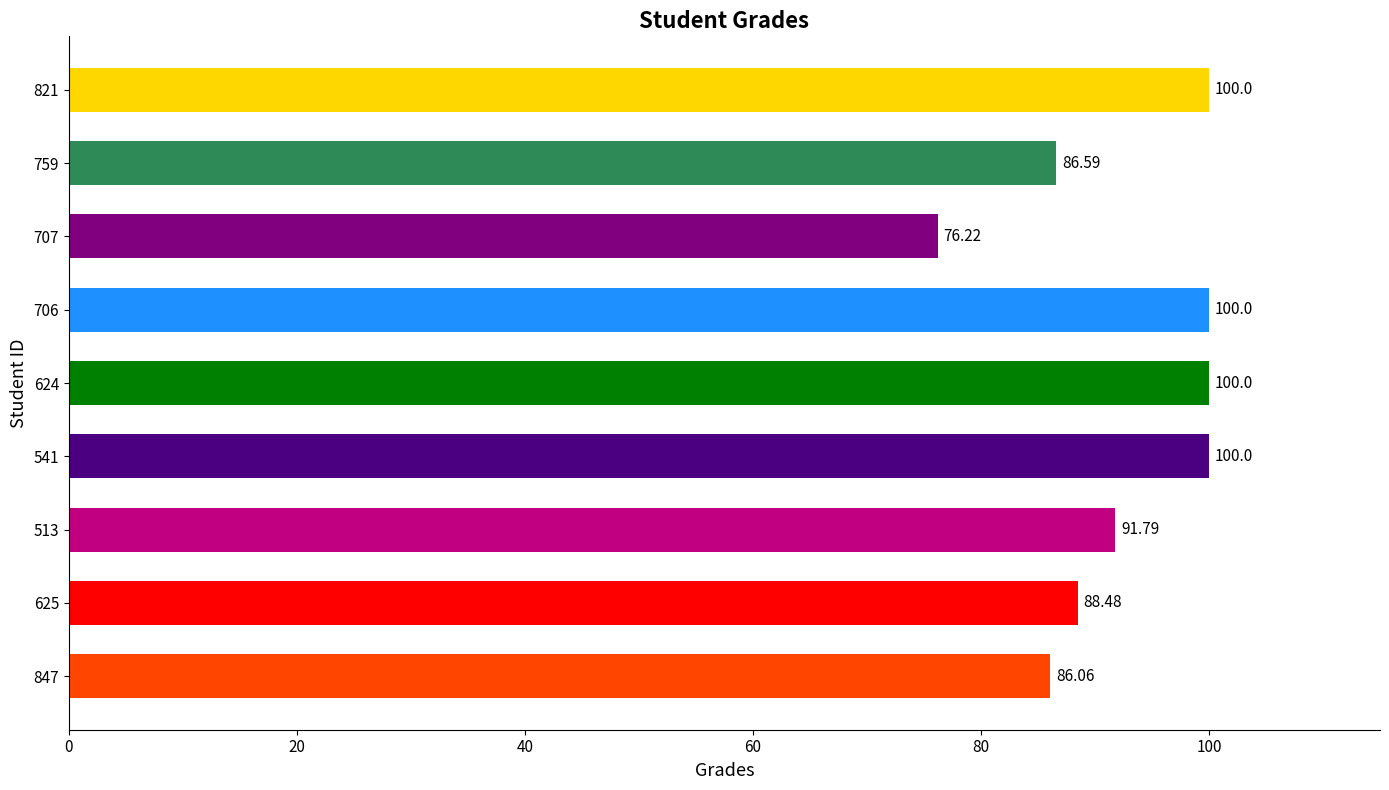

Are the bars grouped side by side (vs. stacked)?

No